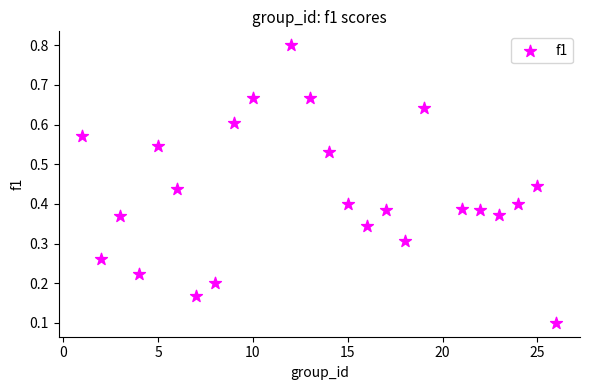

What is the range of X values (max minus min)?

25.0